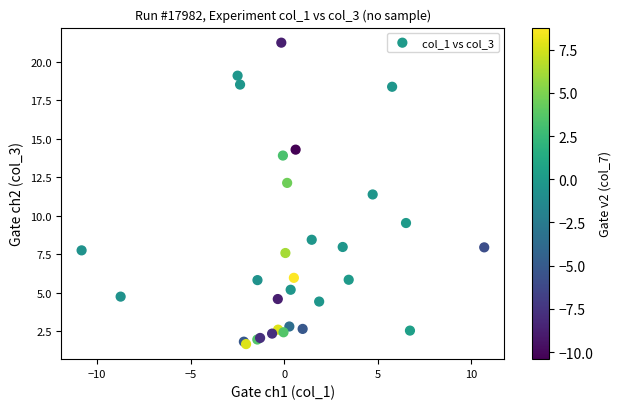

What Y value in the scatter plot is closest to 11?

11.4